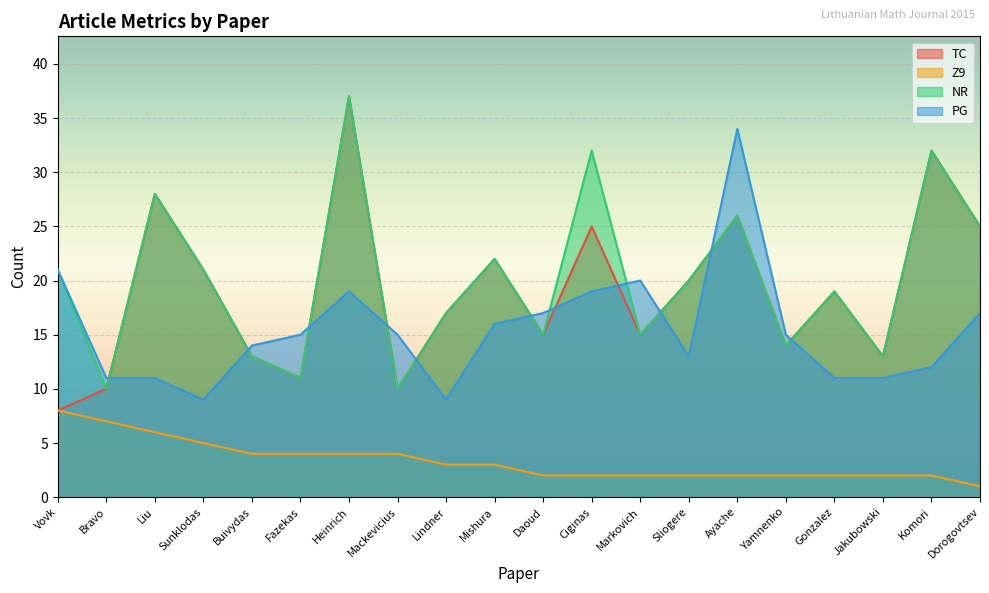

True or false: Z9 and PG cross at least once.

False